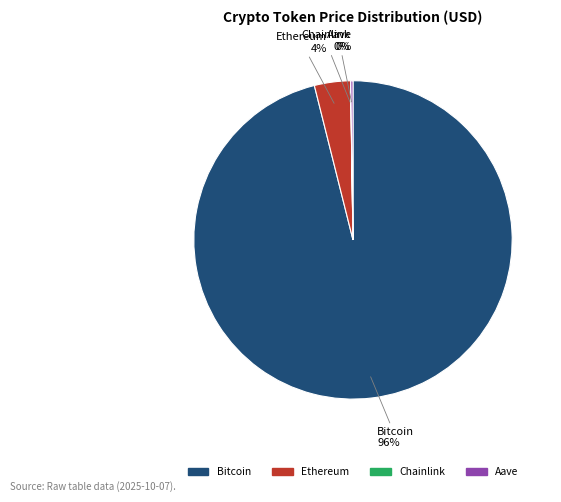

Which category has the biggest portion of the pie?

Bitcoin